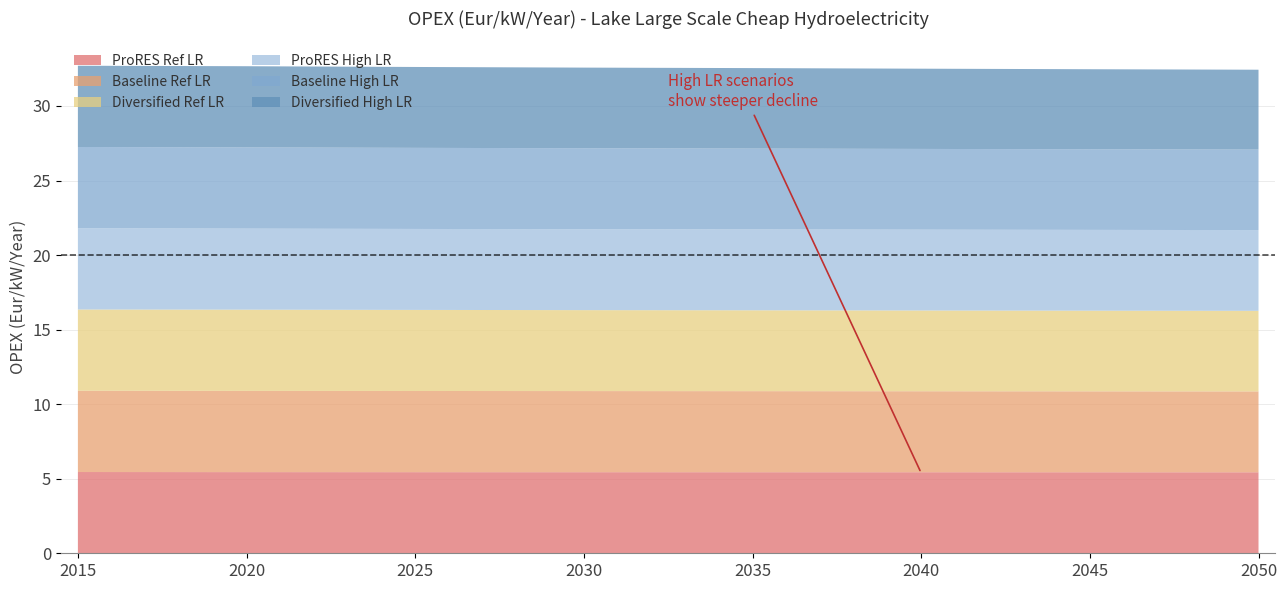

Reading left to right, extract all data points from this chart.

ProRES Ref LR: 2015=5.5	2020=5.4	2025=5.4	2030=5.4	2035=5.4	2040=5.4	2045=5.4	2050=5.4
Baseline Ref LR: 2015=5.5	2020=5.4	2025=5.4	2030=5.4	2035=5.4	2040=5.4	2045=5.4	2050=5.4
Diversified Ref LR: 2015=5.5	2020=5.4	2025=5.4	2030=5.4	2035=5.4	2040=5.4	2045=5.4	2050=5.4
ProRES High LR: 2015=5.5	2020=5.4	2025=5.4	2030=5.4	2035=5.4	2040=5.4	2045=5.4	2050=5.4
Baseline High LR: 2015=5.5	2020=5.4	2025=5.4	2030=5.4	2035=5.4	2040=5.4	2045=5.4	2050=5.4
Diversified High LR: 2015=5.5	2020=5.4	2025=5.4	2030=5.4	2035=5.4	2040=5.4	2045=5.4	2050=5.4